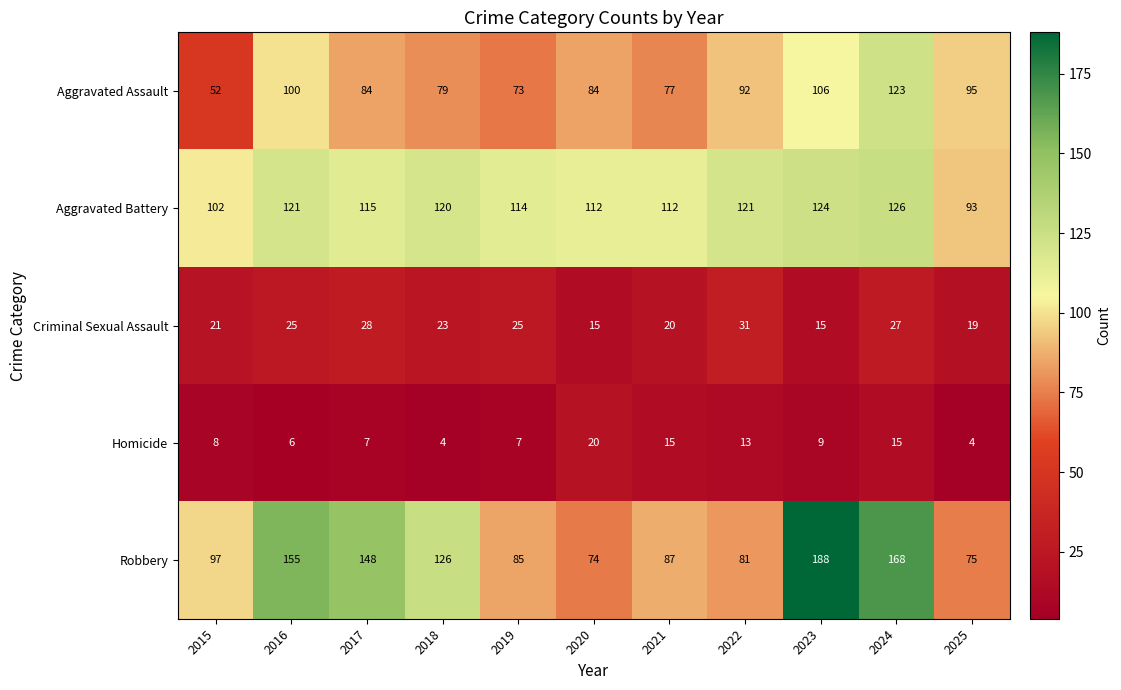

How many distinct data groups are displayed?

5